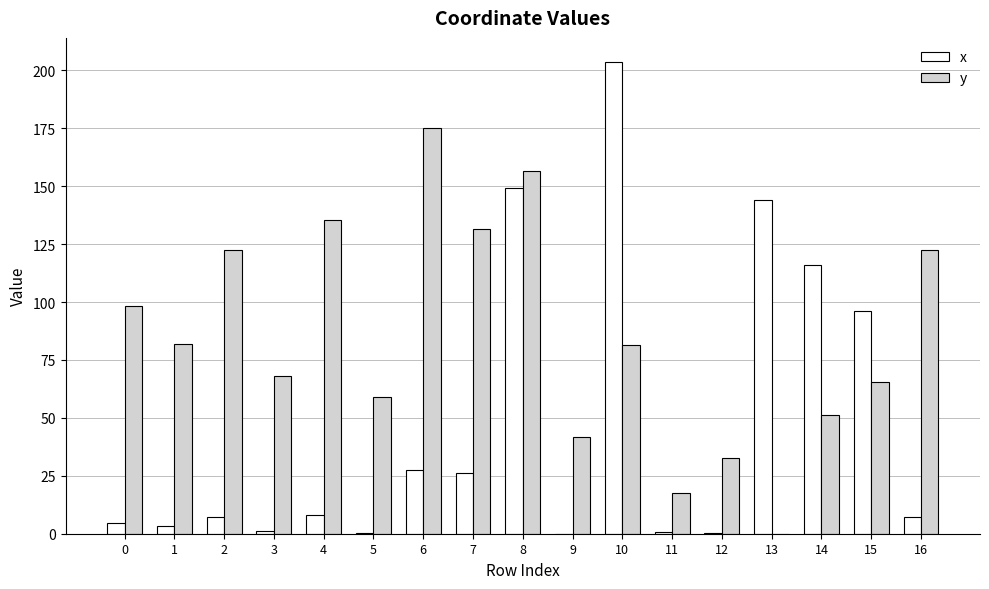

Is the value of x at 9 greater than the value of y at 0?

No